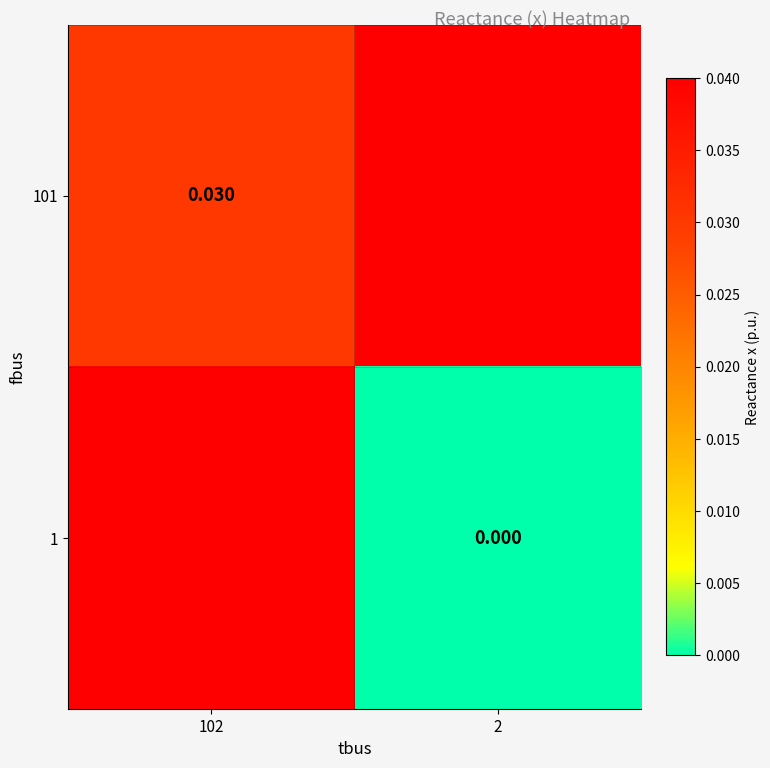

Is the value of 101 at 102 greater than the value of 1 at 2?

Yes